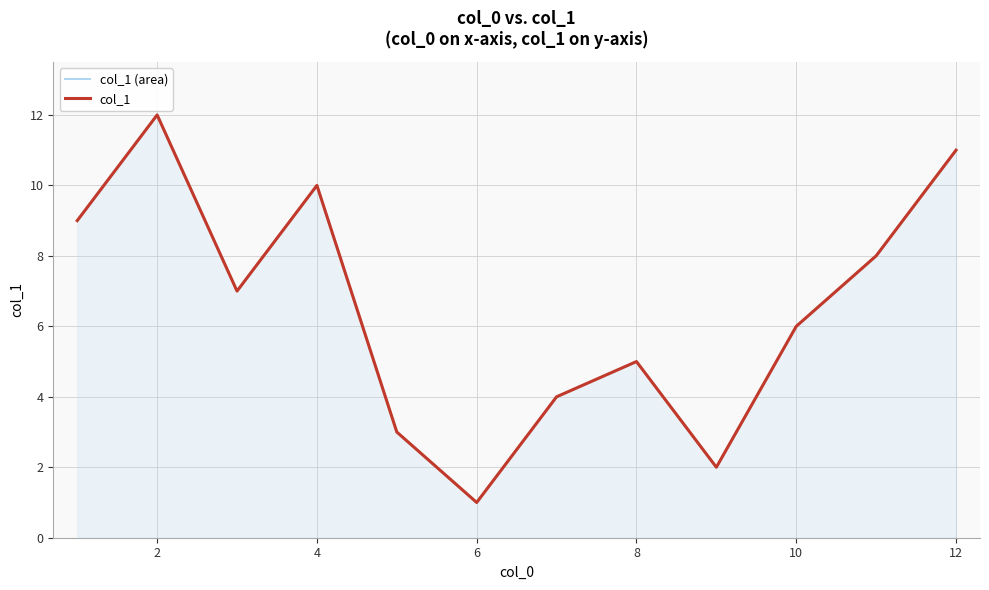

Rank the series at 6 from highest to lowest value.

col_1 (area), col_1